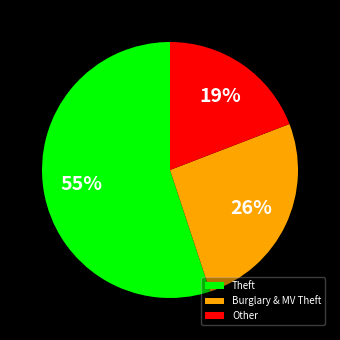

Do Theft and Other together represent more than half of the pie?

Yes